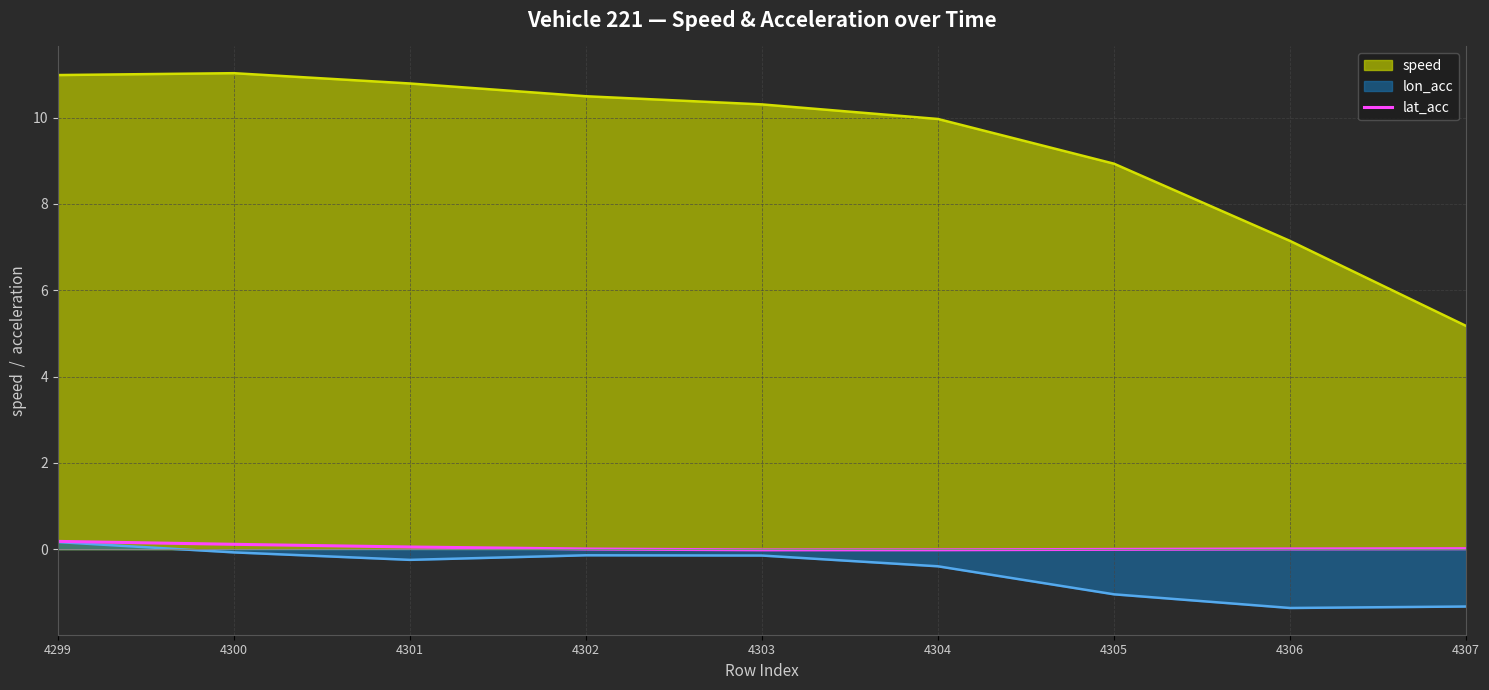

True or false: there are more than 1 points higher than both neighbors.

False